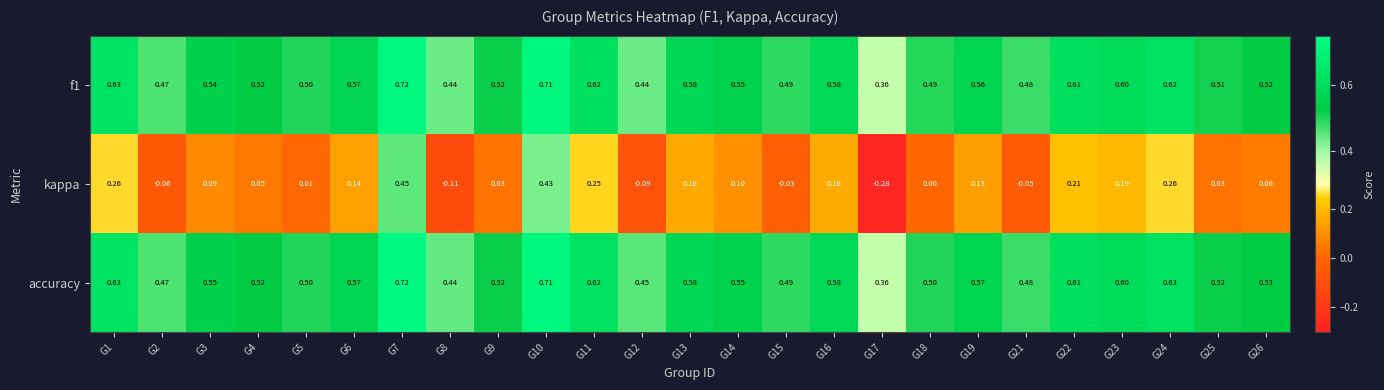

Which series has the widest spread of values?

kappa